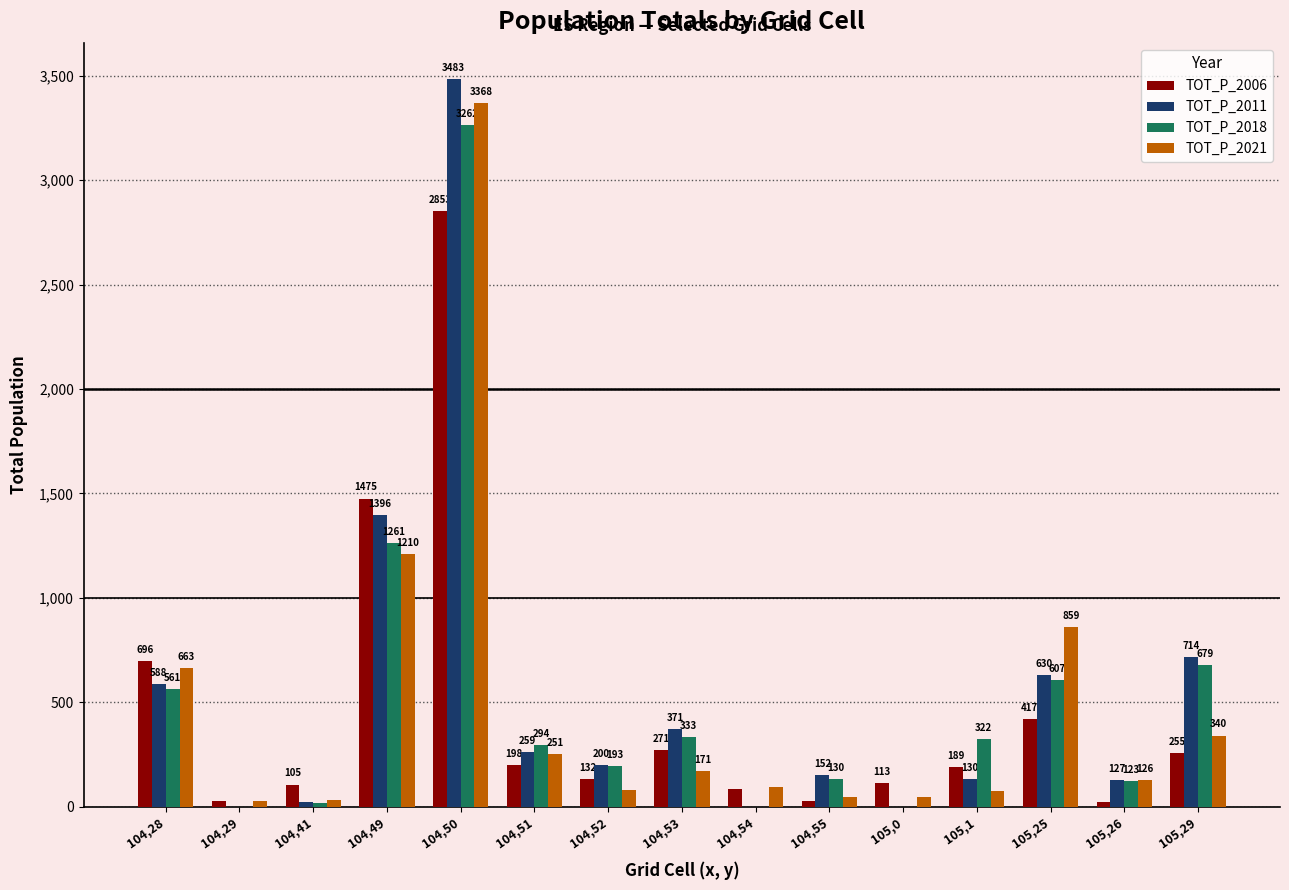

Between 104,29 and 104,54, which series saw the biggest shift?

TOT_P_2021